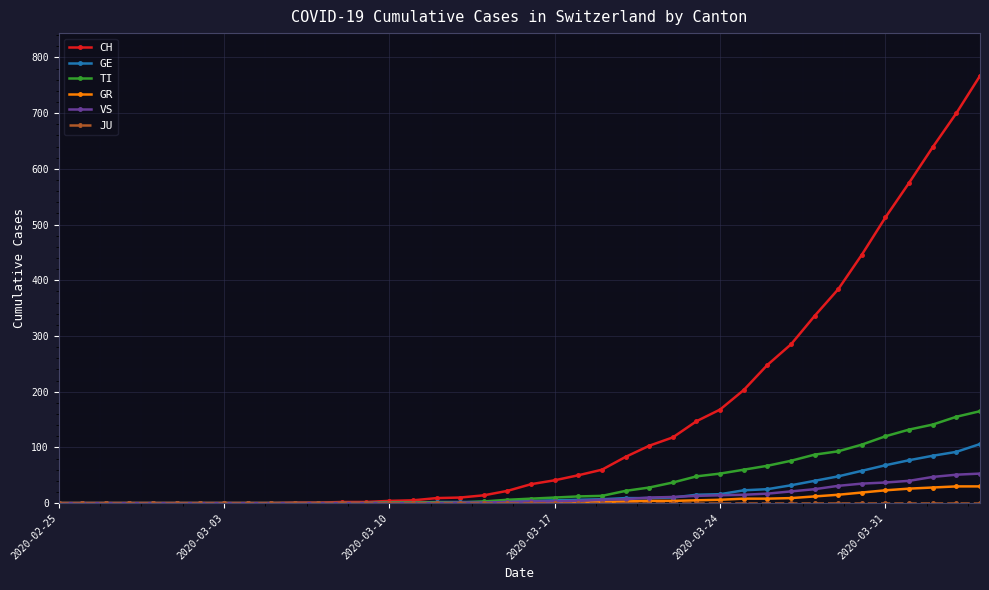

What is the maximum value for CH?

767